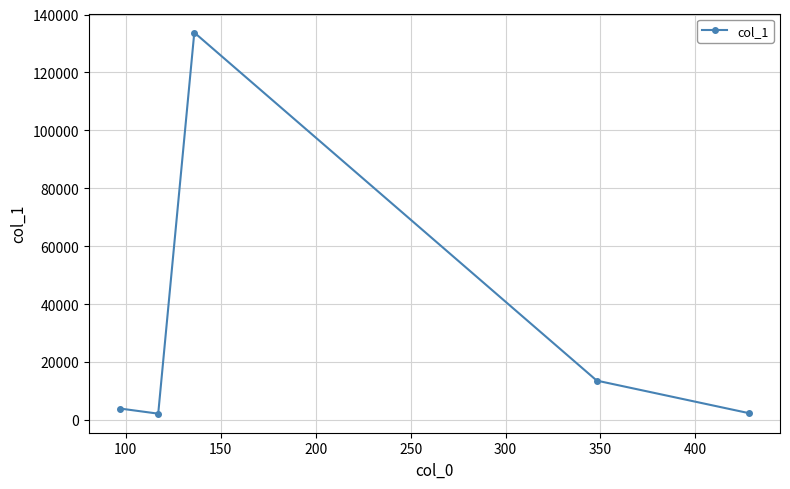

How many points are lower than both their immediate neighbors (excluding endpoints)?

1